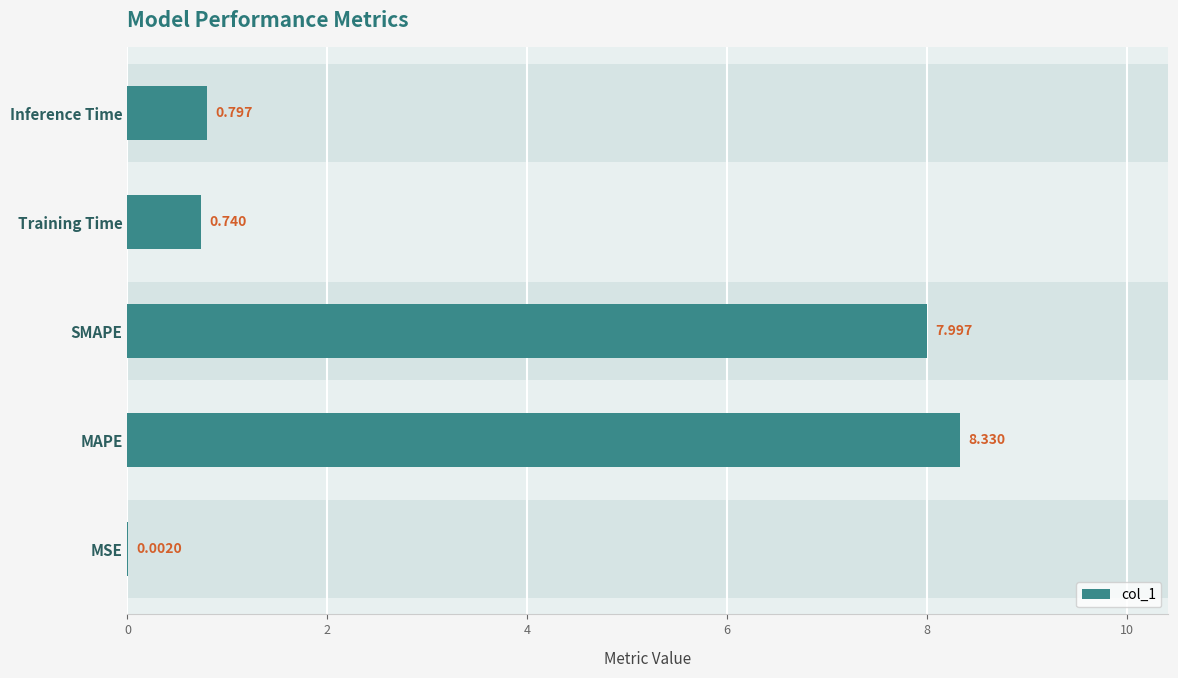

What is the difference between the second highest and second lowest values?

7.3